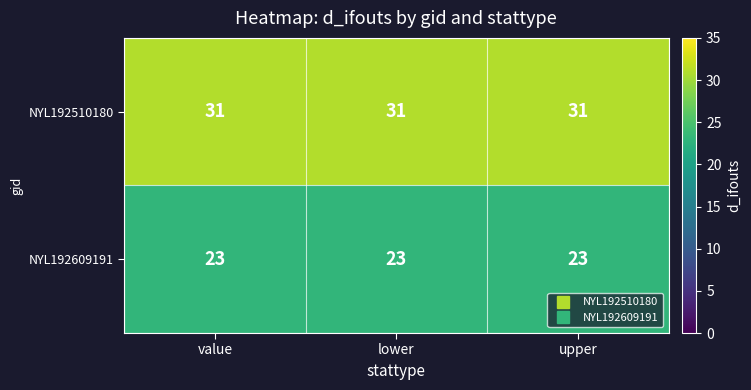

True or false: NYL192609191 has a value of 23 at value.

True